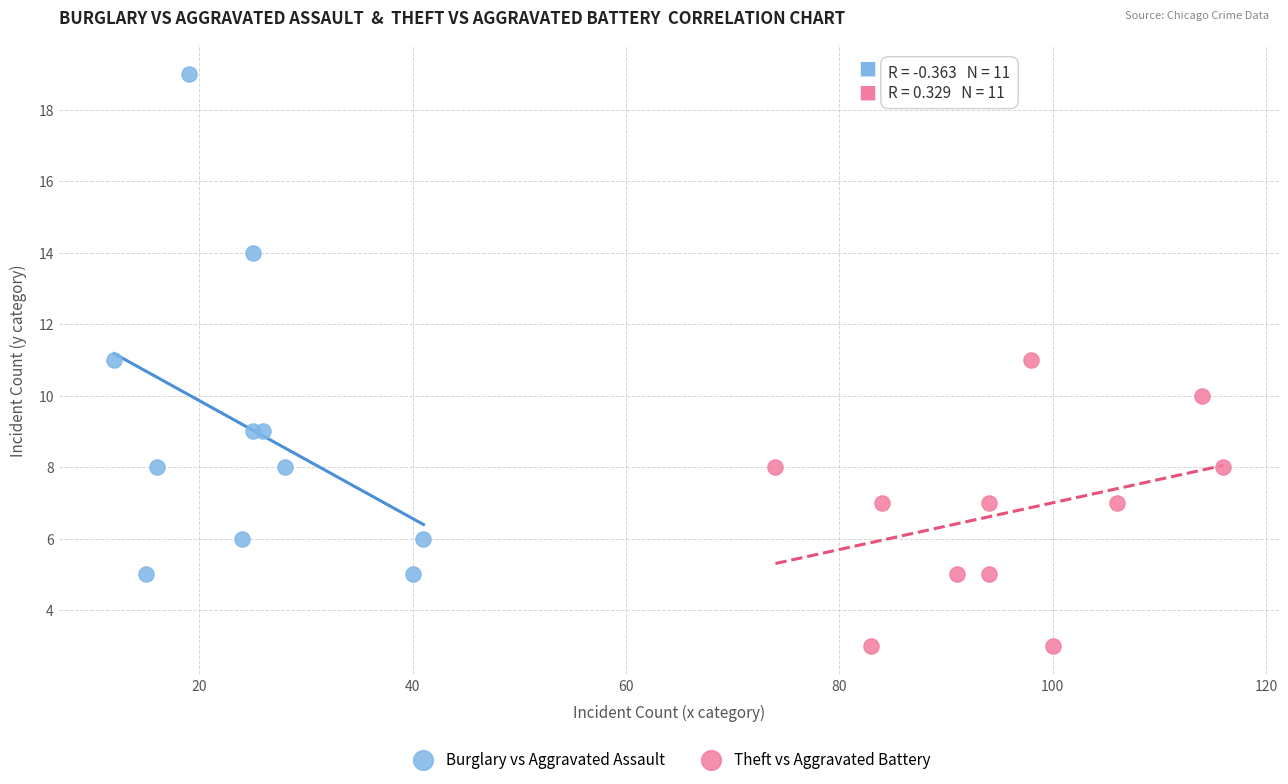

Which series has the widest spread of Y values?

Burglary vs Aggravated Assault